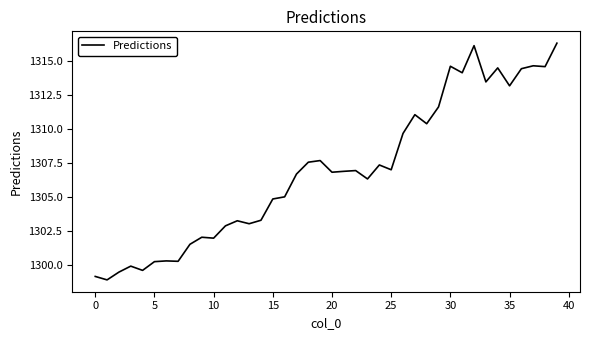

What is the difference between the maximum and minimum values?

17.4